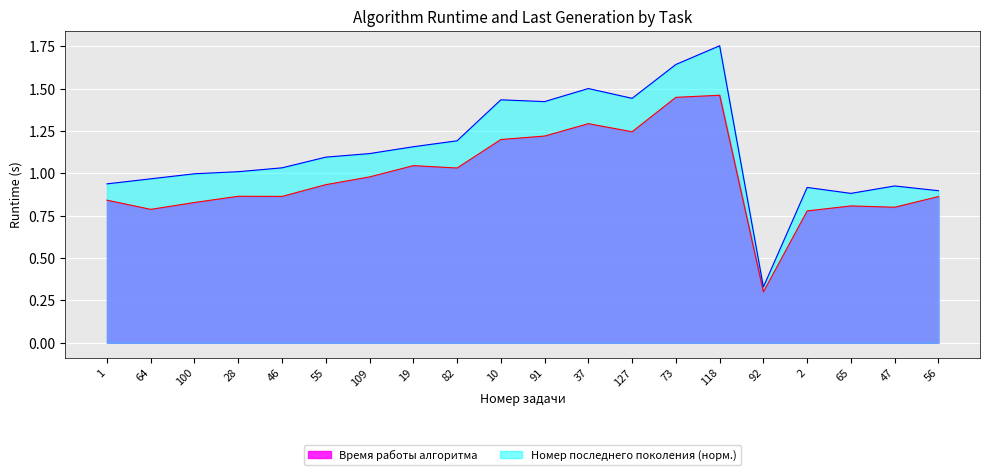

What is the difference between the second highest and minimum values in the Номер последнего поколения series?

1.3